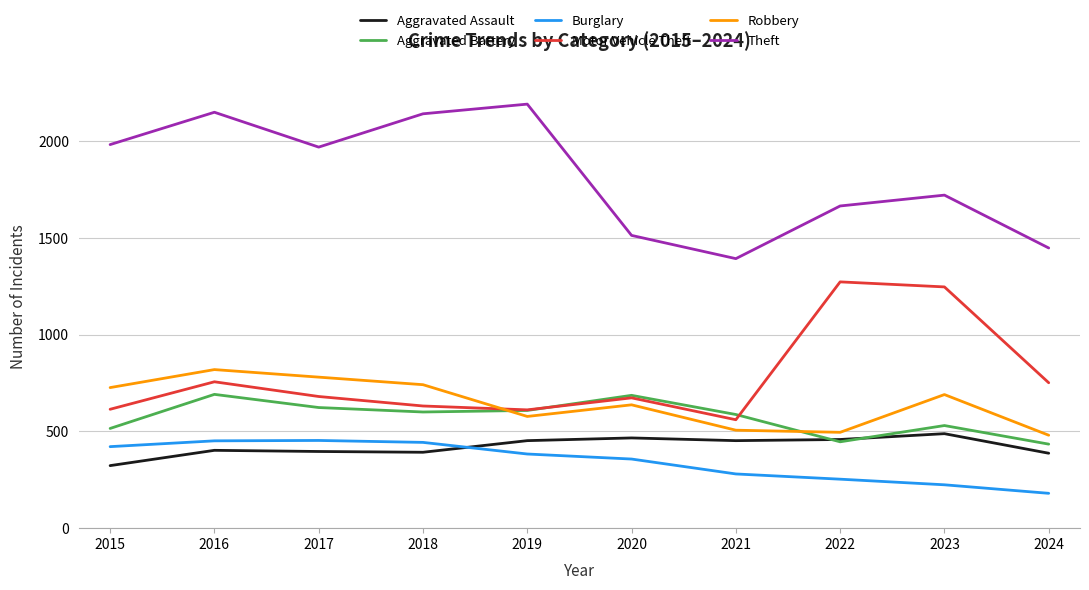

What is the difference between the maximum and minimum values in the Aggravated Assault series?

165